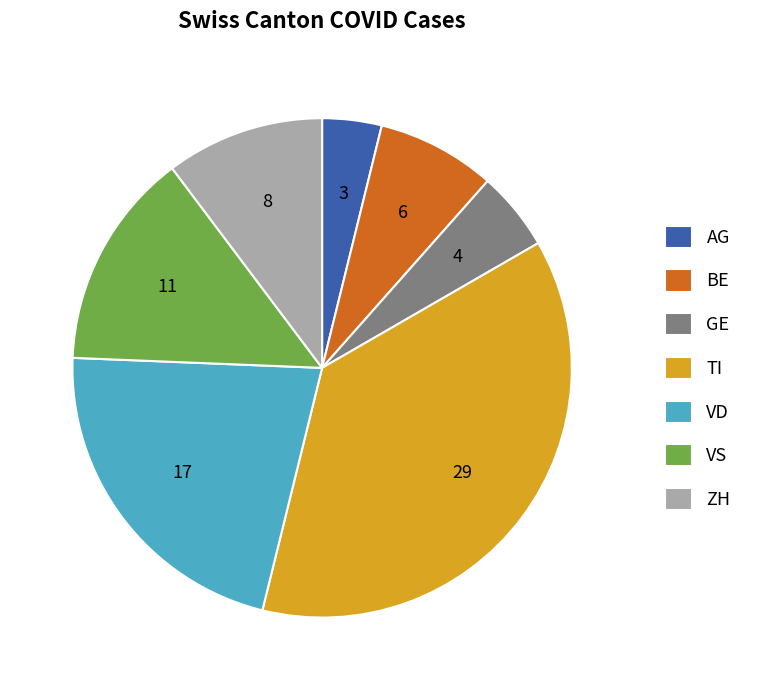

Do VS and VD together represent more than half of the pie?

No